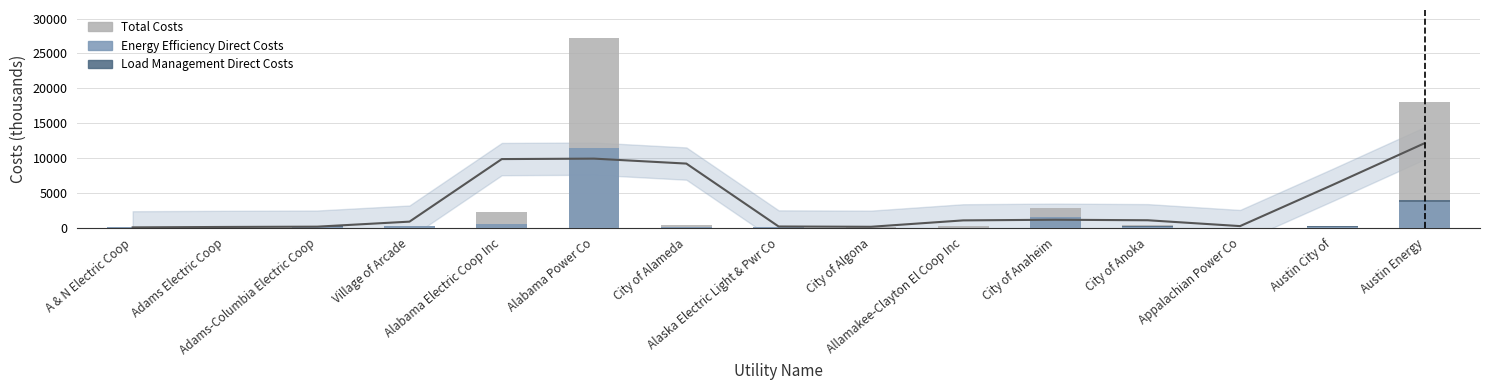

Rank the series at City of Anoka from lowest to highest value.

Load Management Direct Costs, Energy Efficiency Direct Costs, Total Costs